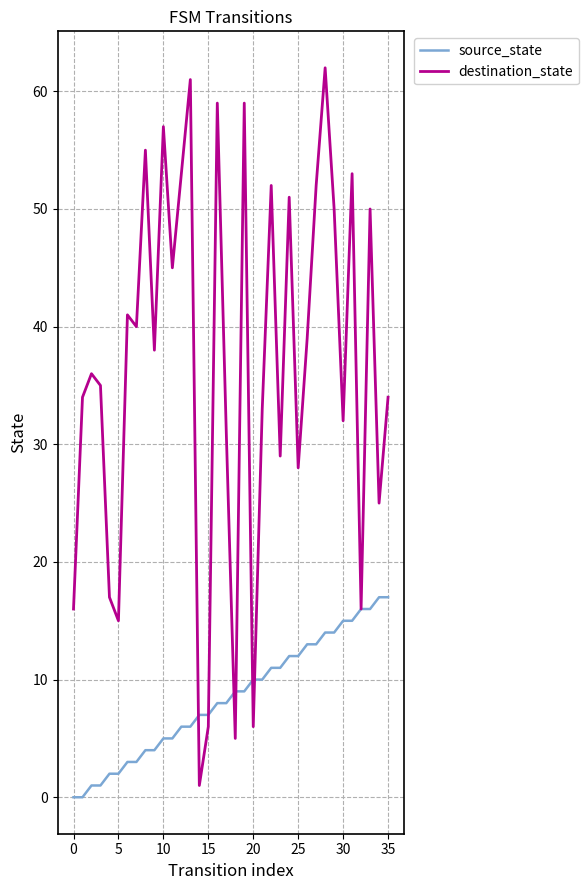

What is the greatest value displayed?

62